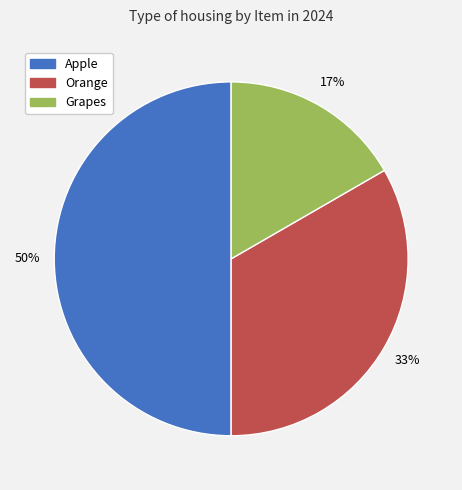

True or false: Orange accounts for 39% of the total.

False